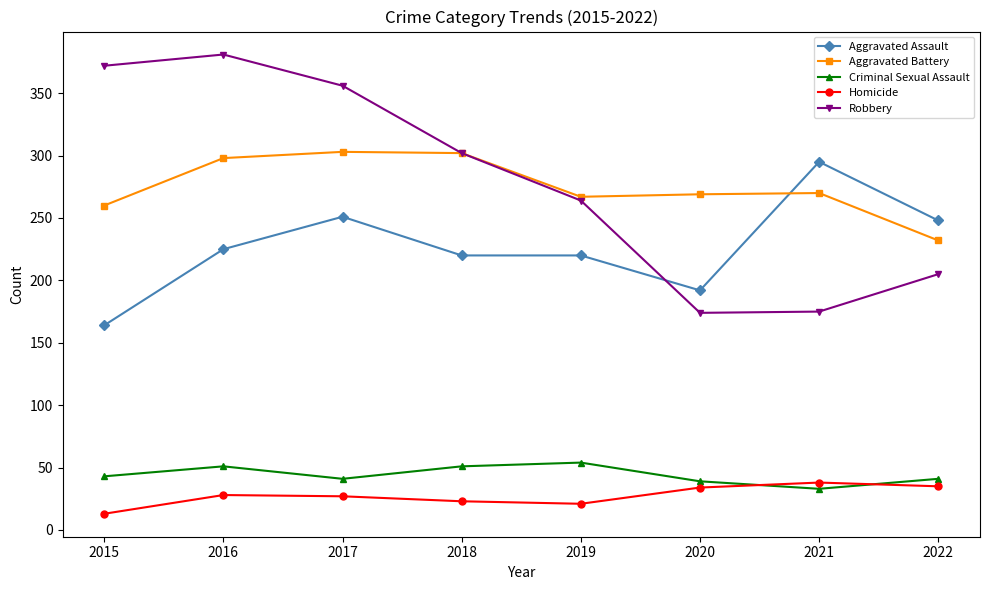

At how many categories does at least one series exceed 125?

8